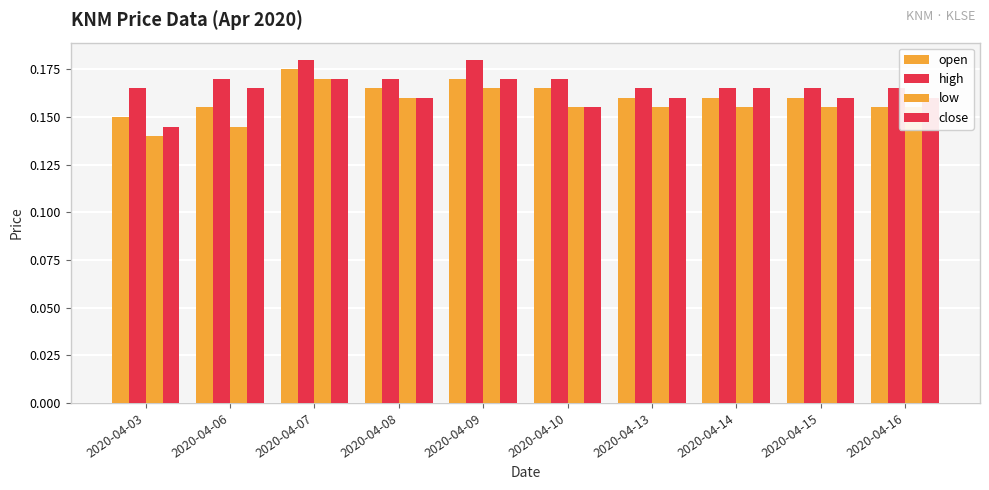

What is the lowest value of the close series?

0.1